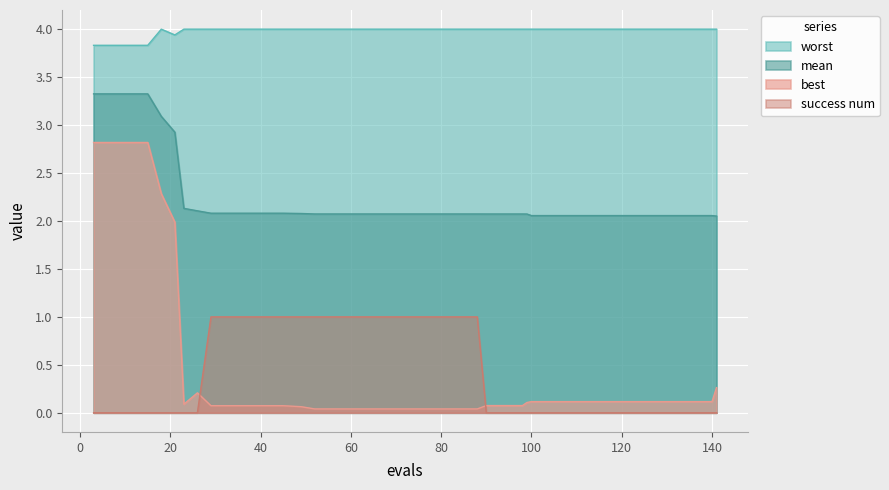

At how many categories does at least one series exceed 3?

40